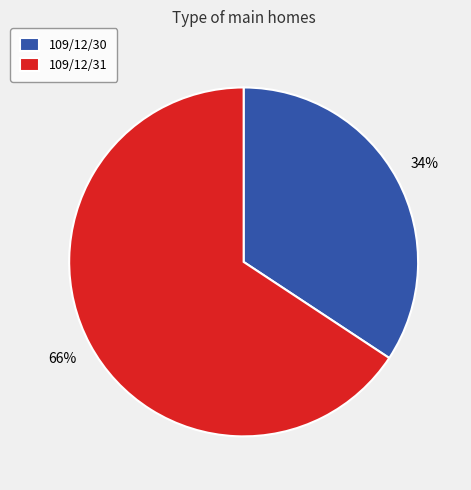

How many slices are in this pie chart?

2